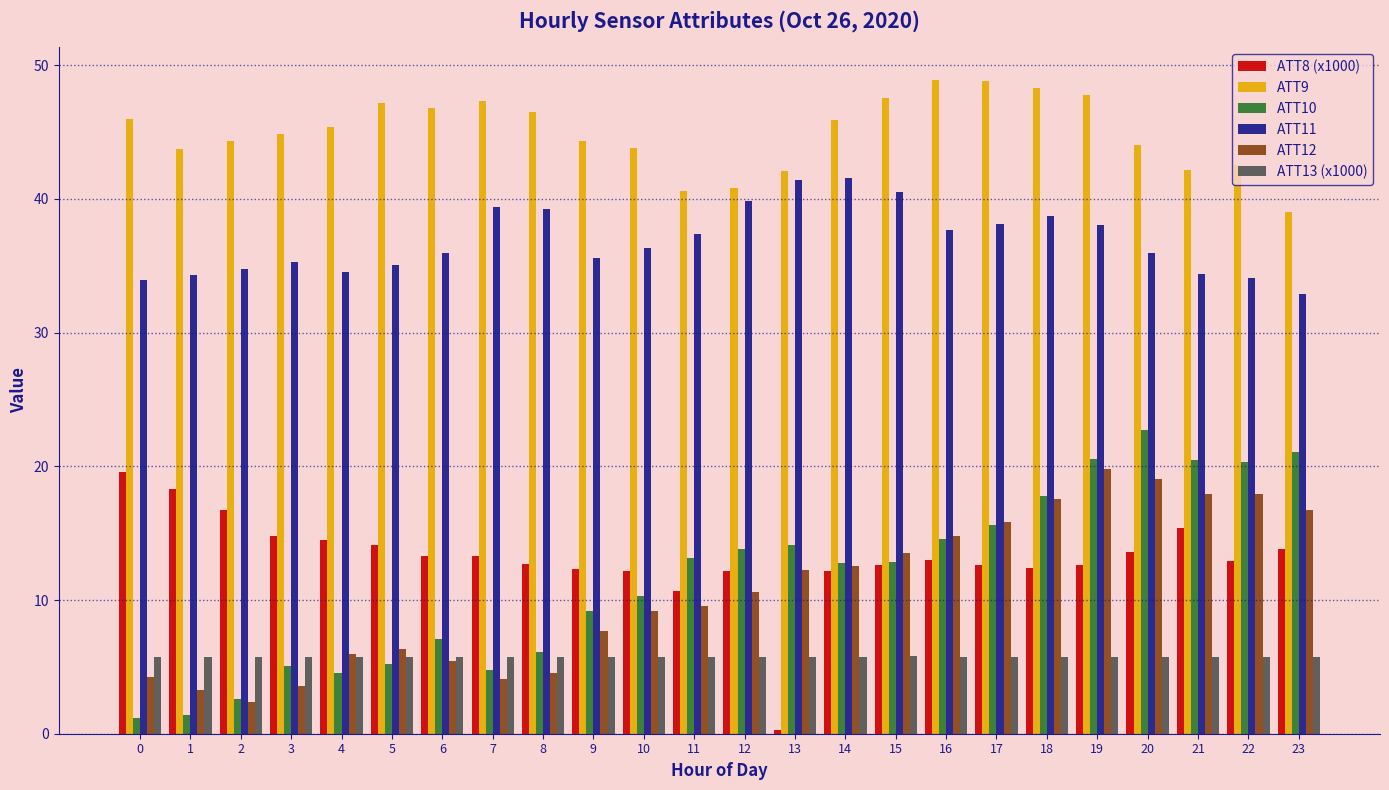

At how many categories does at least one series exceed 27?

24